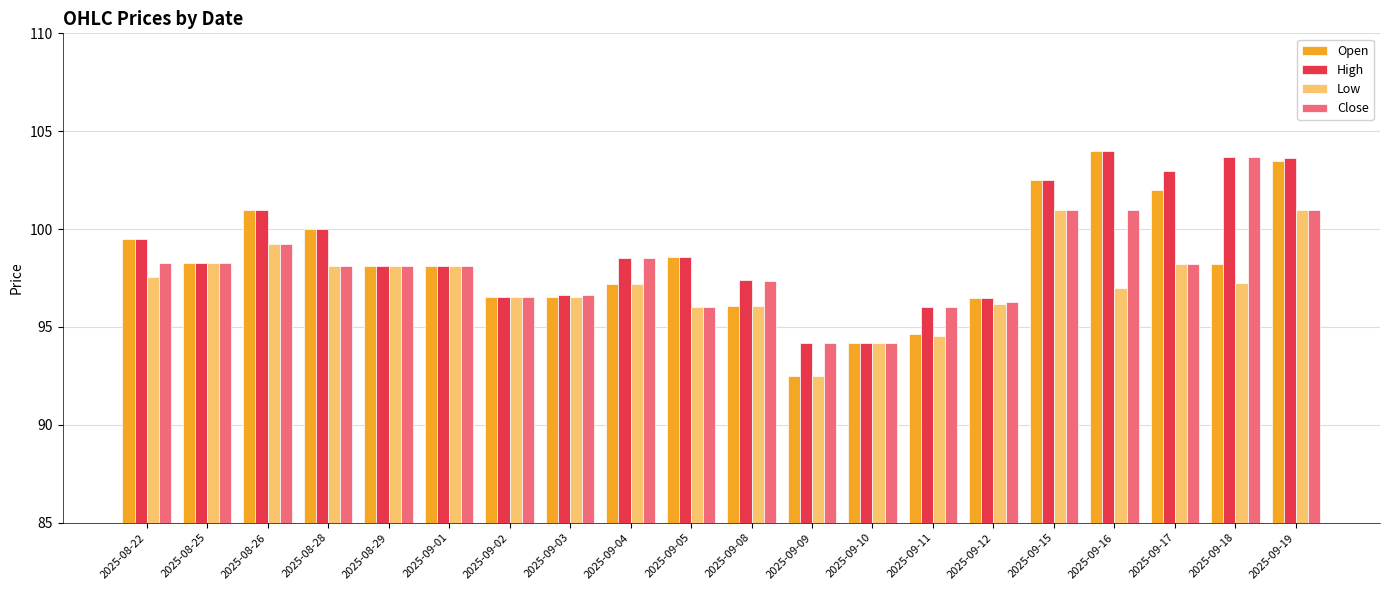

Read the Low value at 2025-09-16.

97.0